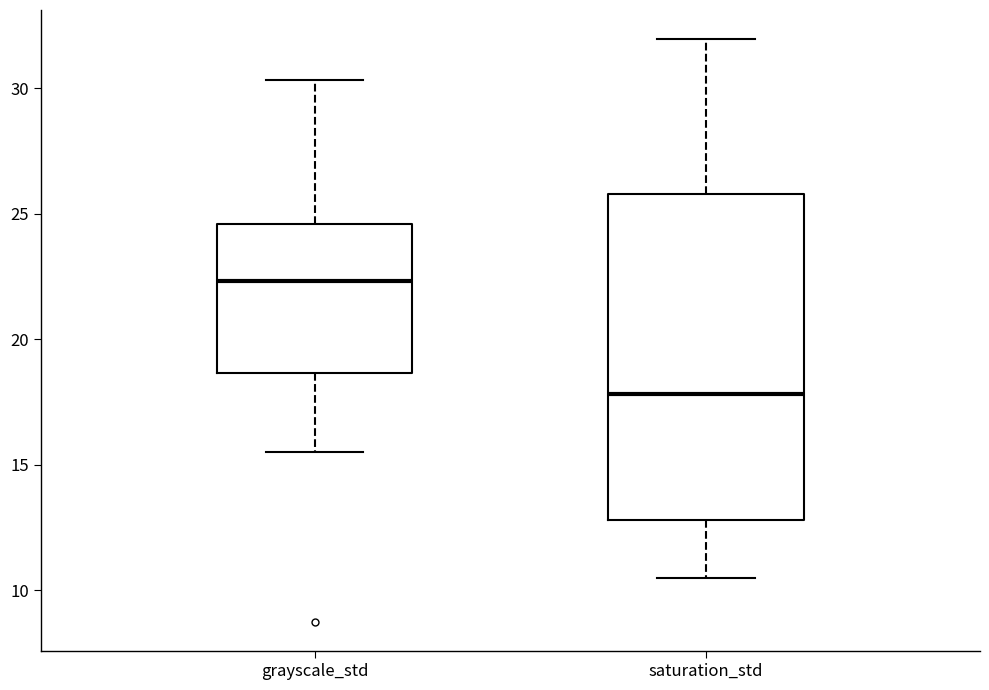

Where is the upper edge of the box for saturation_std on the y-axis? The values are not printed on the chart, so give them approximately, as read against the axis.

26.0